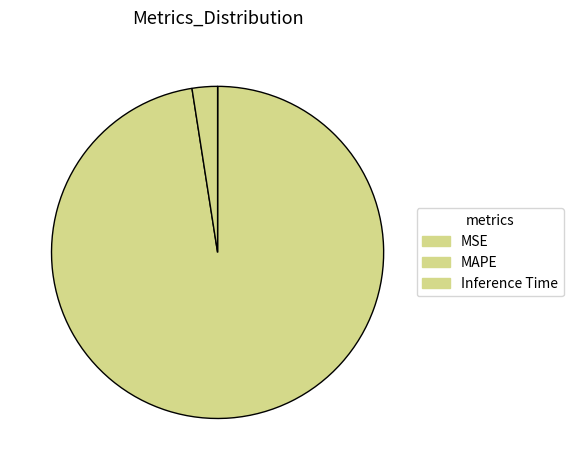

Between Inference Time and MAPE, which is larger?

MAPE